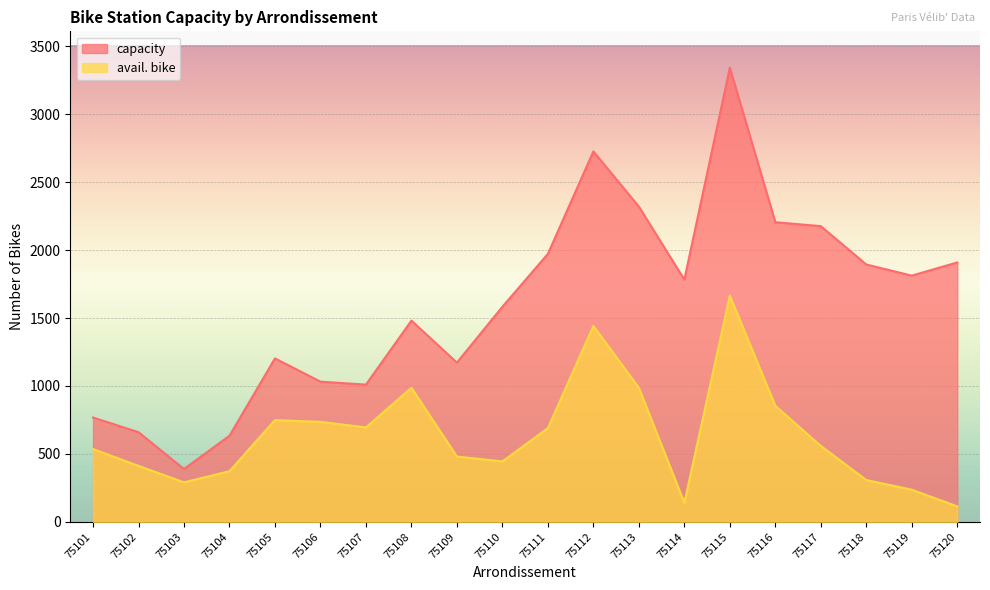

Rank the categories by avail. bike value from highest to lowest.

75115, 75112, 75108, 75113, 75116, 75105, 75106, 75107, 75111, 75117, 75101, 75109, 75110, 75102, 75104, 75118, 75103, 75119, 75114, 75120